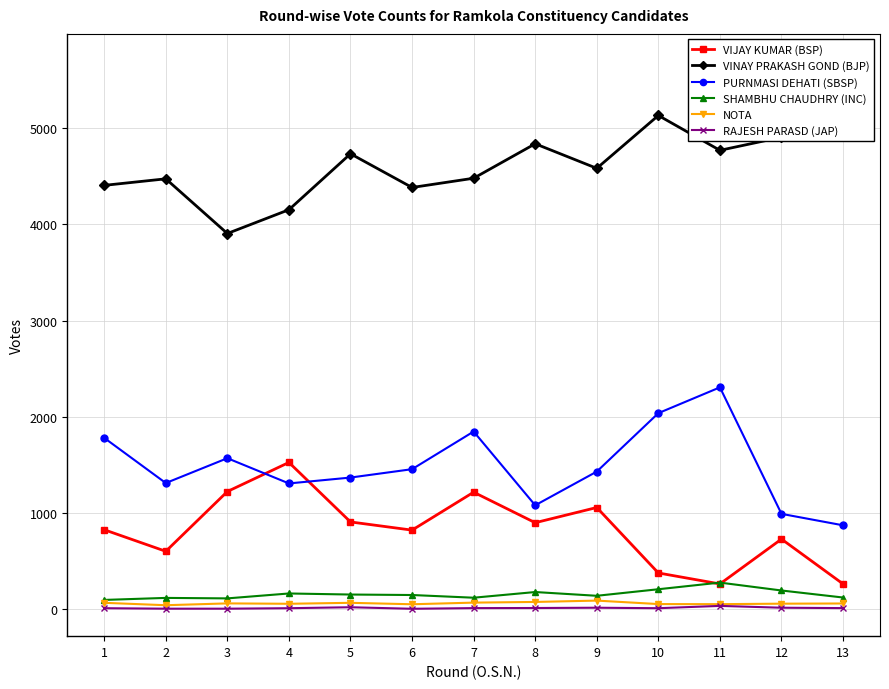

Count the number of data series in this chart.

6